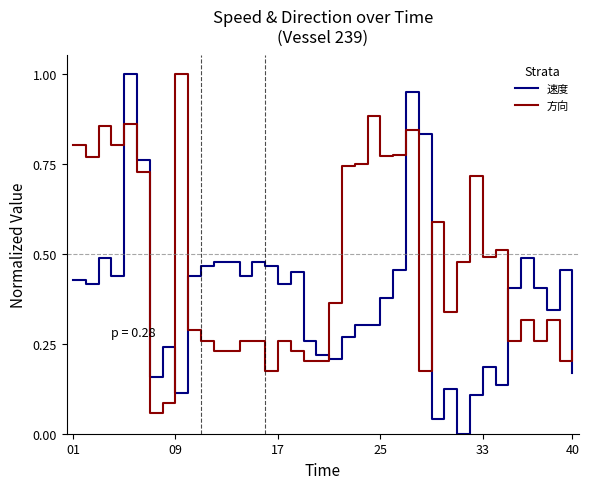

After their last crossing, which series has the higher values: 速度 or 方向?

方向